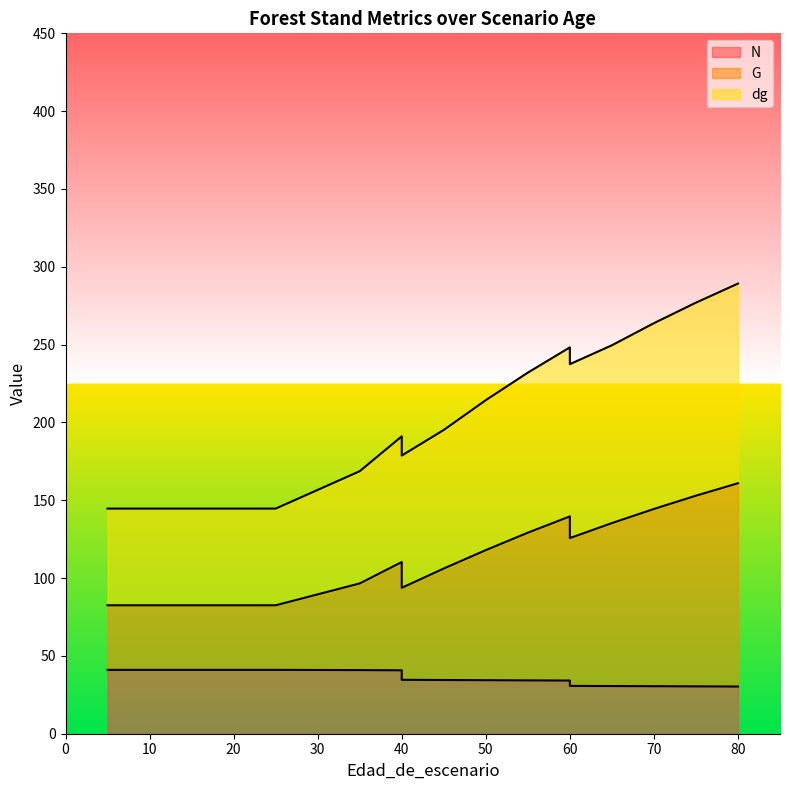

What is the sum of the N values at 50 and 45?

68.9